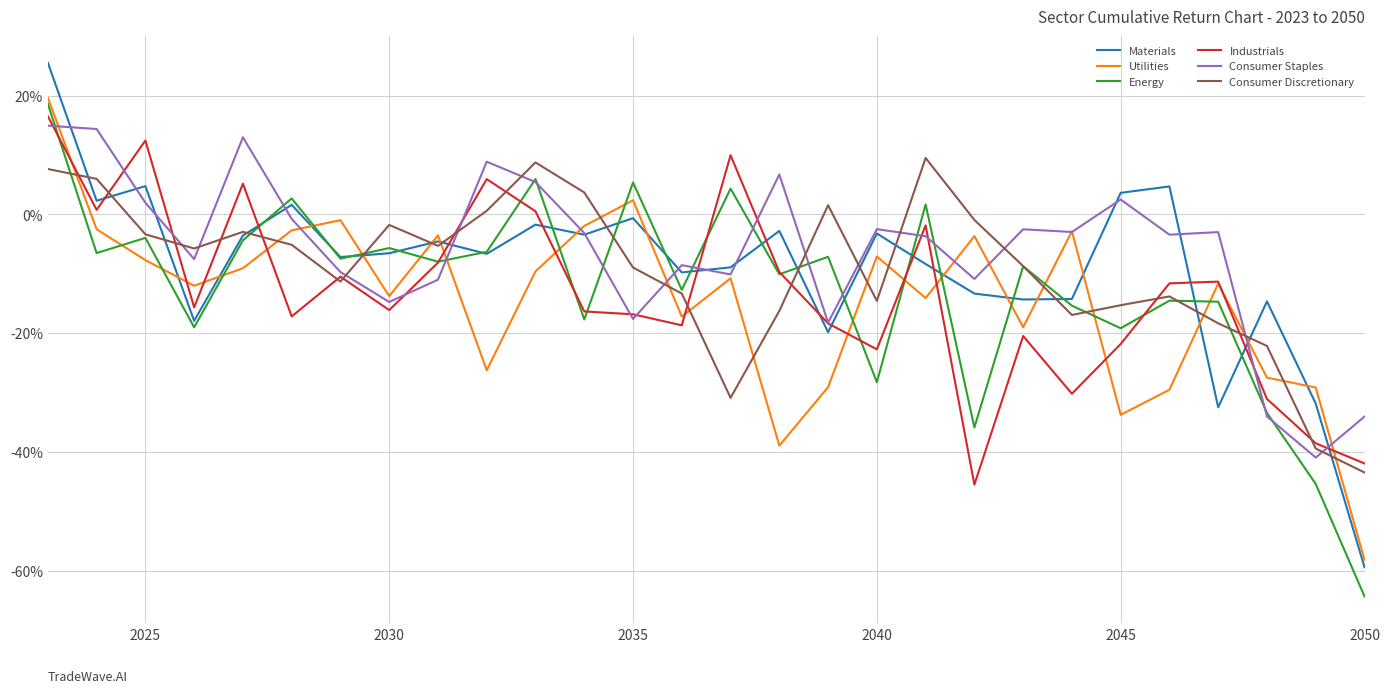

Which series has the widest spread of values?

Materials